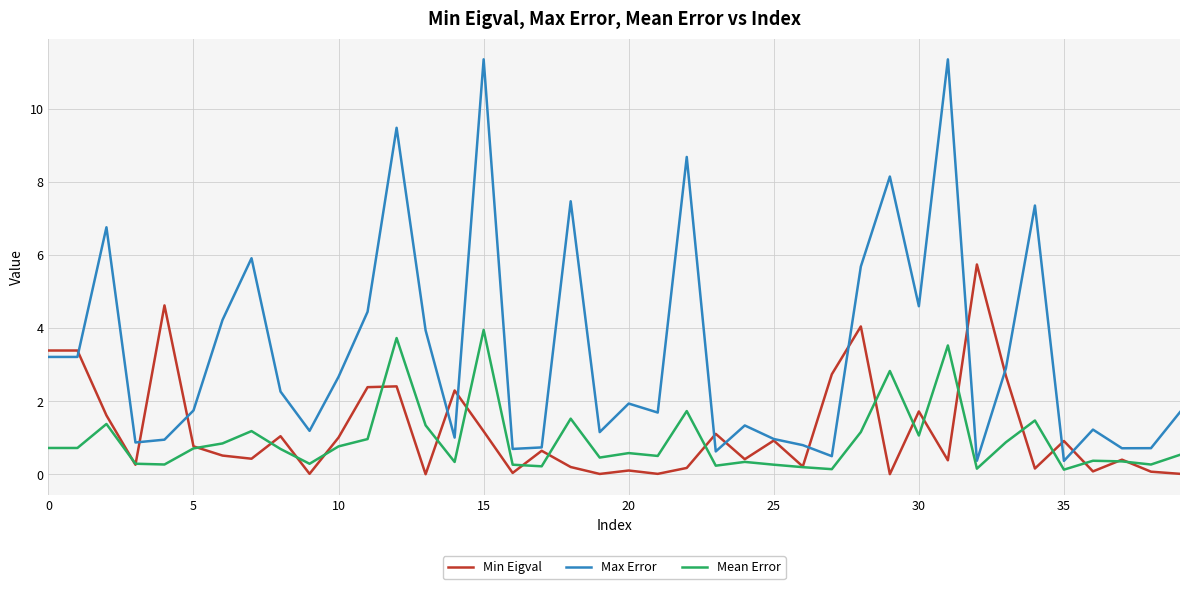

What is the greatest value displayed?

11.4